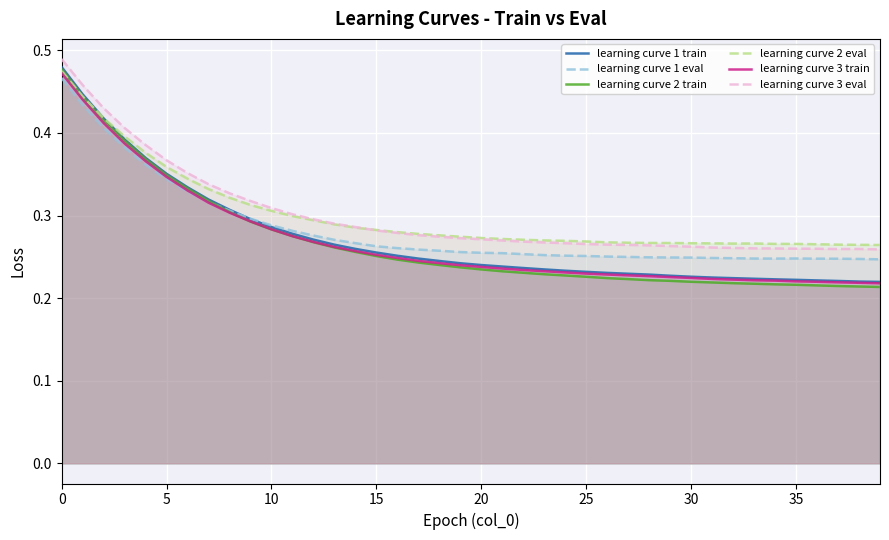

Is it true that learning curve 2 eval equals 0.5 at 35?

False